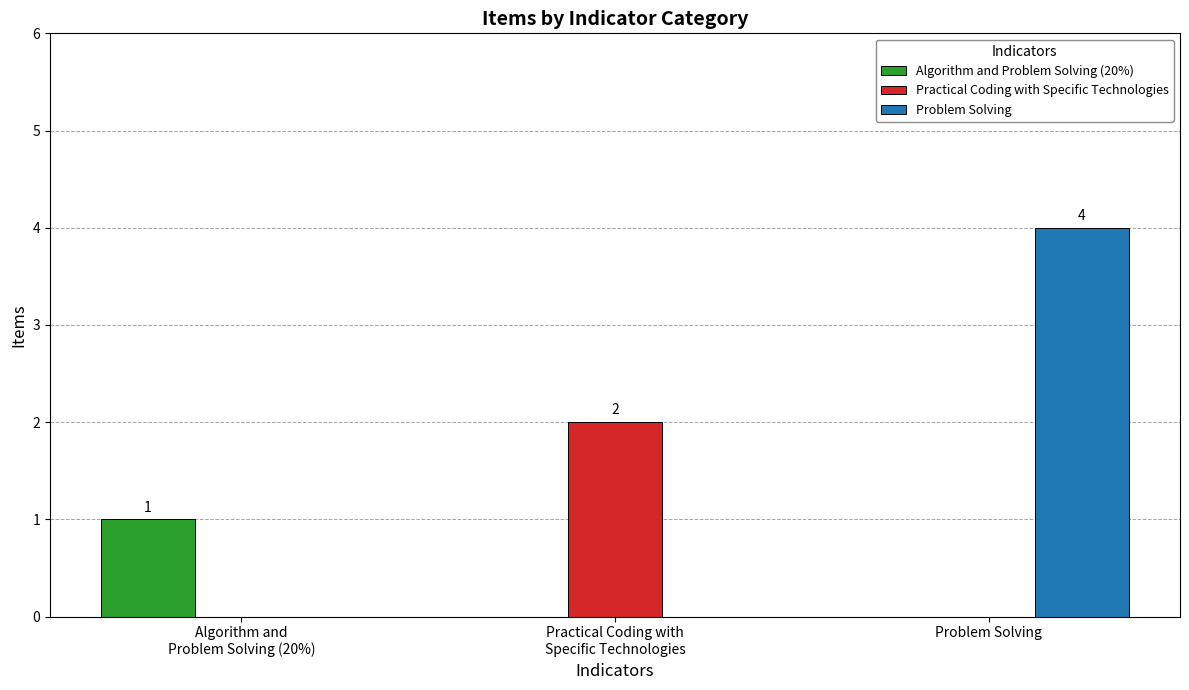

Reading left to right, transcribe all the data shown in this chart.

Algorithm and Problem Solving (20%): 1	0	0
Practical Coding with Specific Technologies: 0	2	0
Problem Solving: 0	0	4